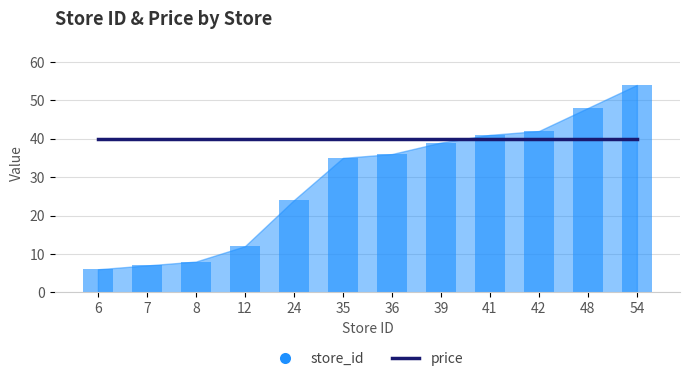

What is the difference between the maximum and minimum values?

48